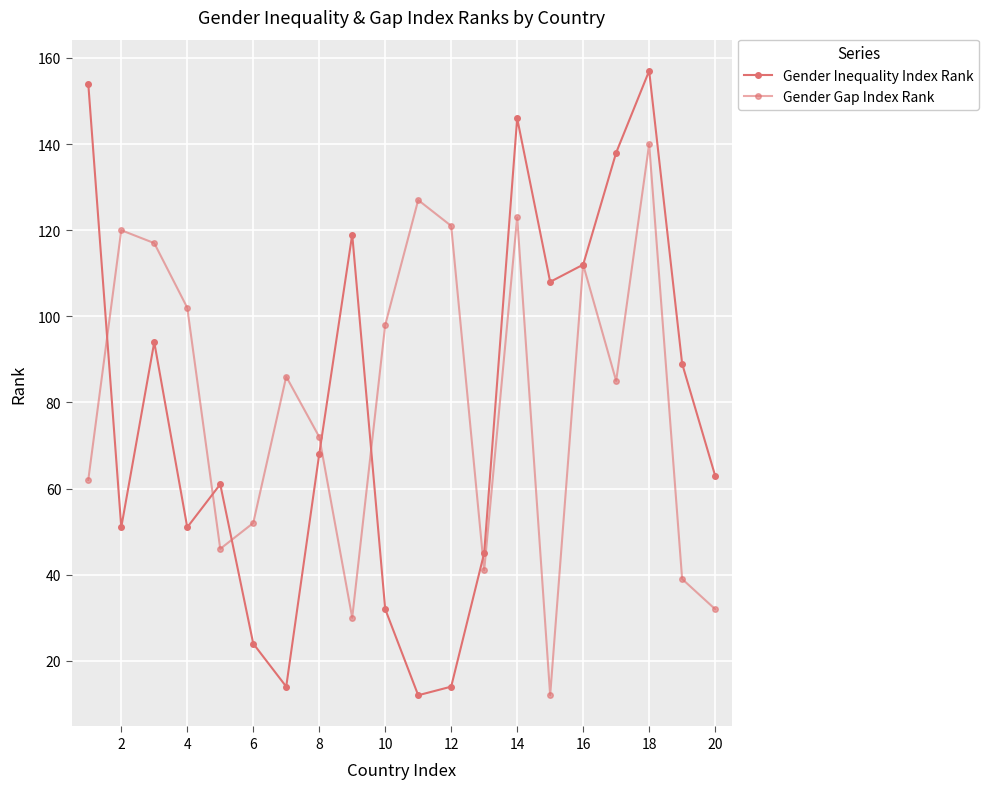

How many categories are shown in the chart?

20